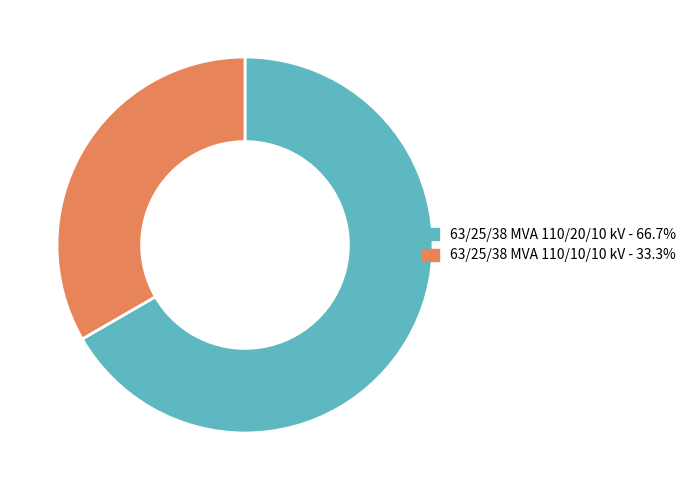

What is the smallest slice in the pie chart?

63/25/38 MVA 110/10/10 kV